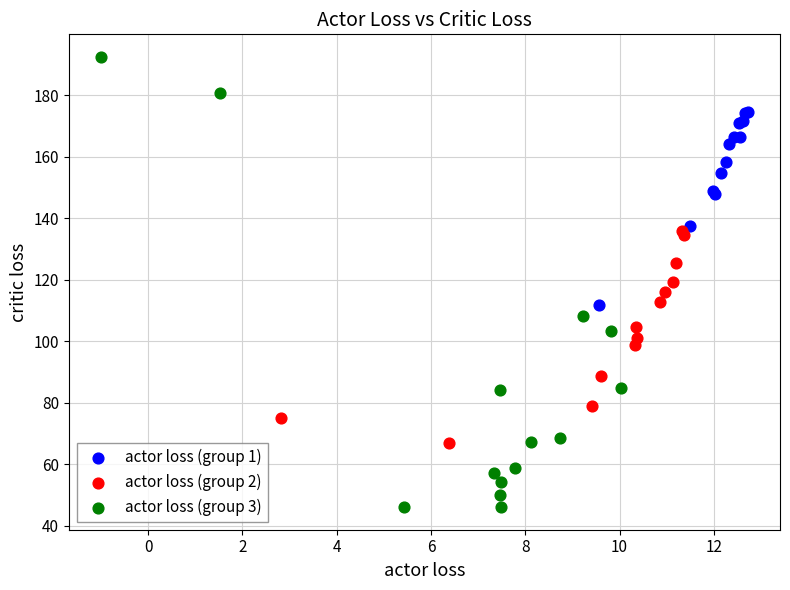

Which series contains the lowest Y value?

actor loss (group 3)